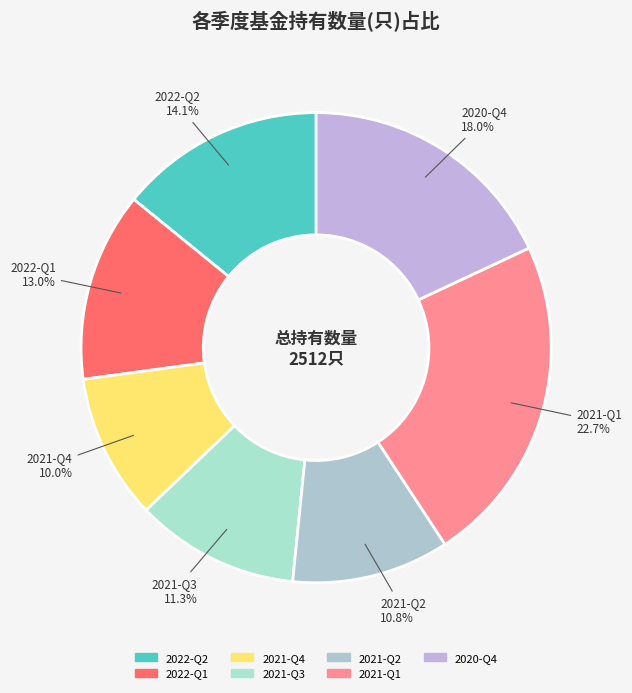

Which slice is the largest?

2021-Q1